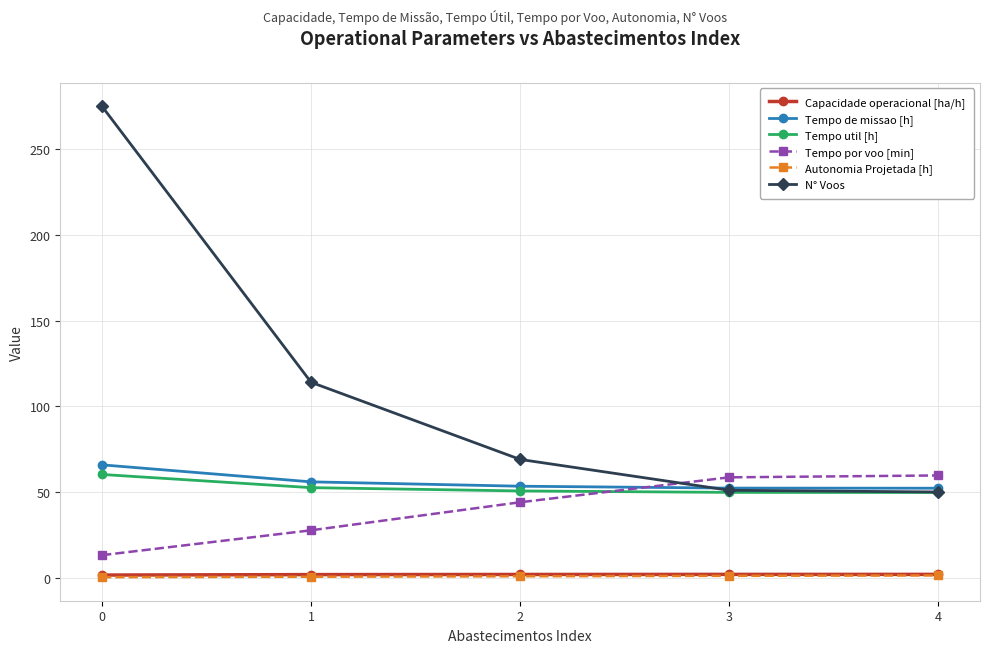

True or false: Autonomia Projetada [h] and Tempo util [h] intersect in this chart.

False